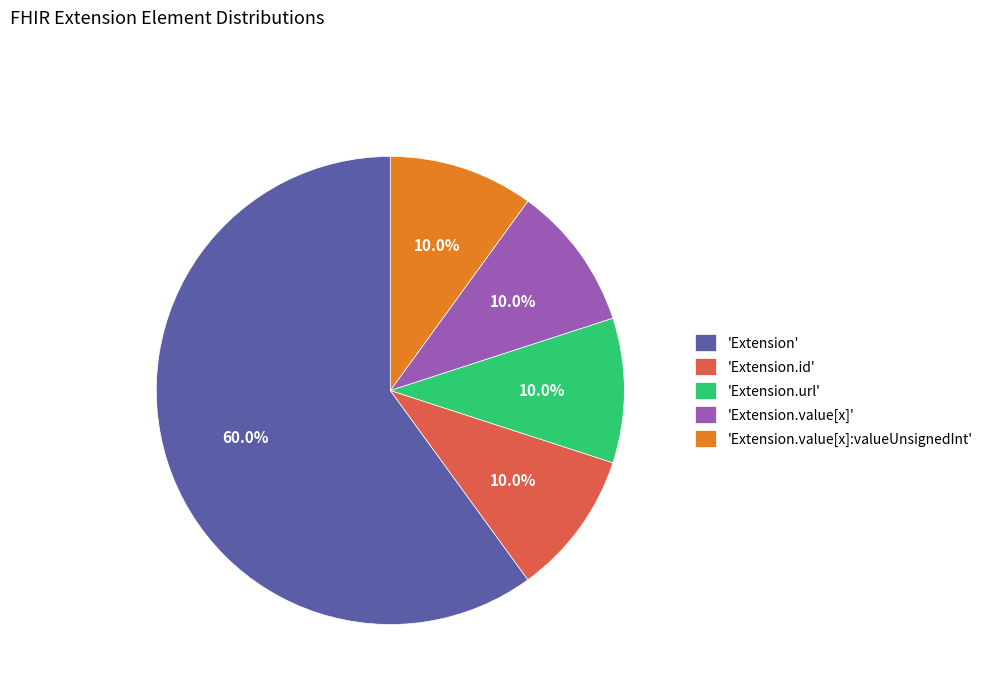

To the nearest percent, what is the difference between the largest and smallest slice percentages?

50%